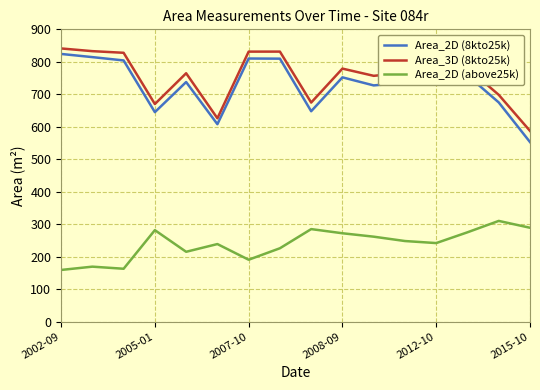

What is the maximum value shown in the chart?

841.1